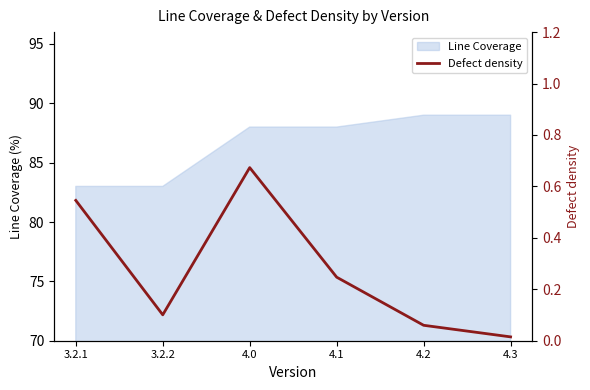

The value of Line Coverage at 4.2 is 132. True or false?

False